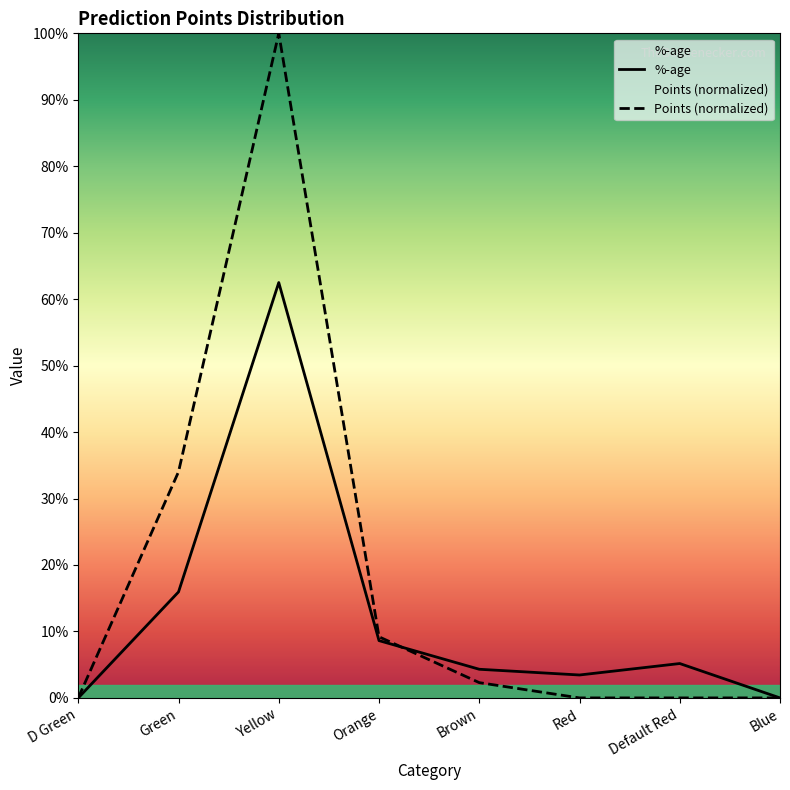

Rank the series by their maximum value, from lowest to highest.

%-age, Points